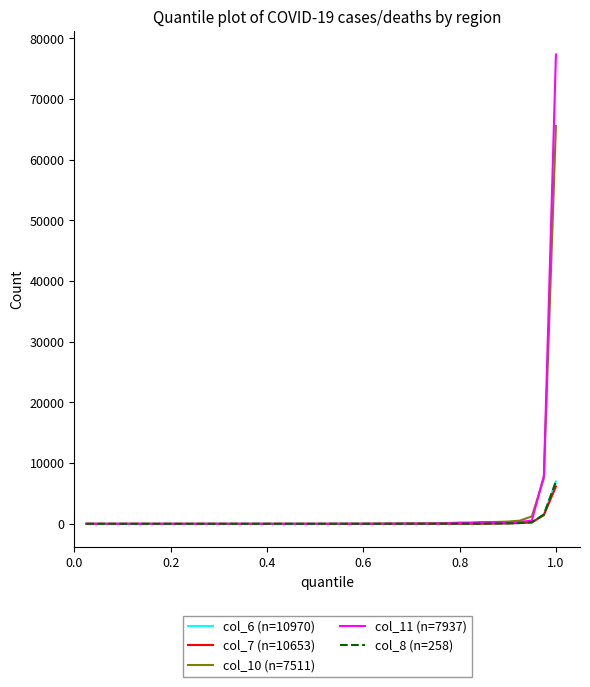

What is the greatest value displayed?

77350